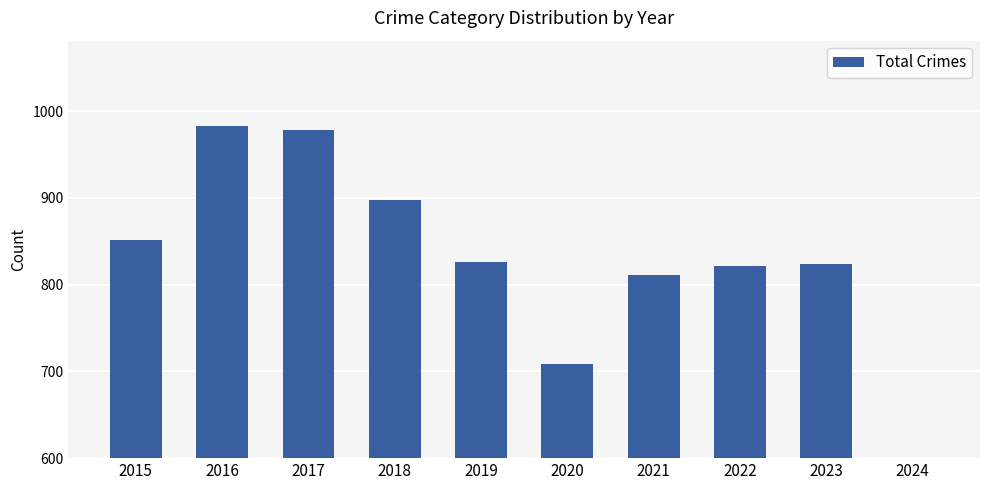

How many data points are less than 826?

5